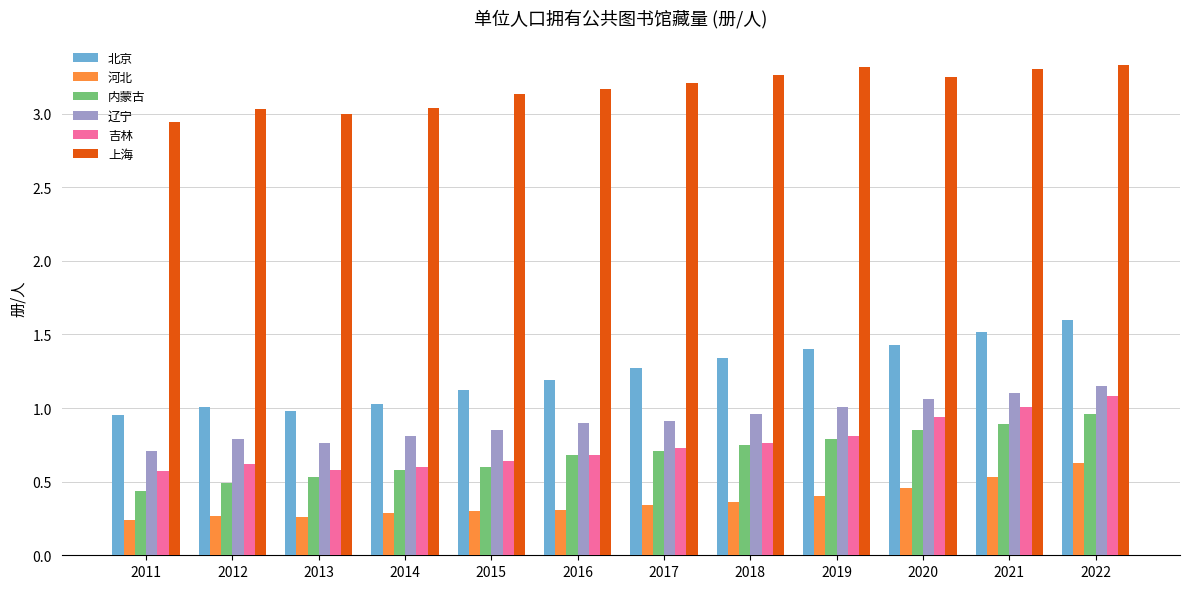

Which category has the highest value in the 北京 series?

2022